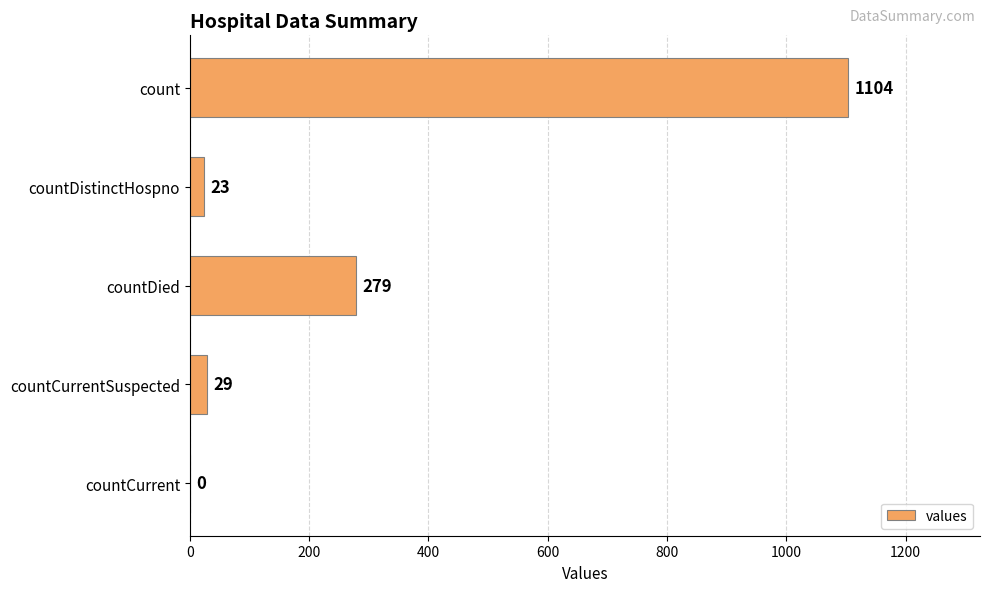

What is the sum of the values at countCurrent and countDistinctHospno?

23